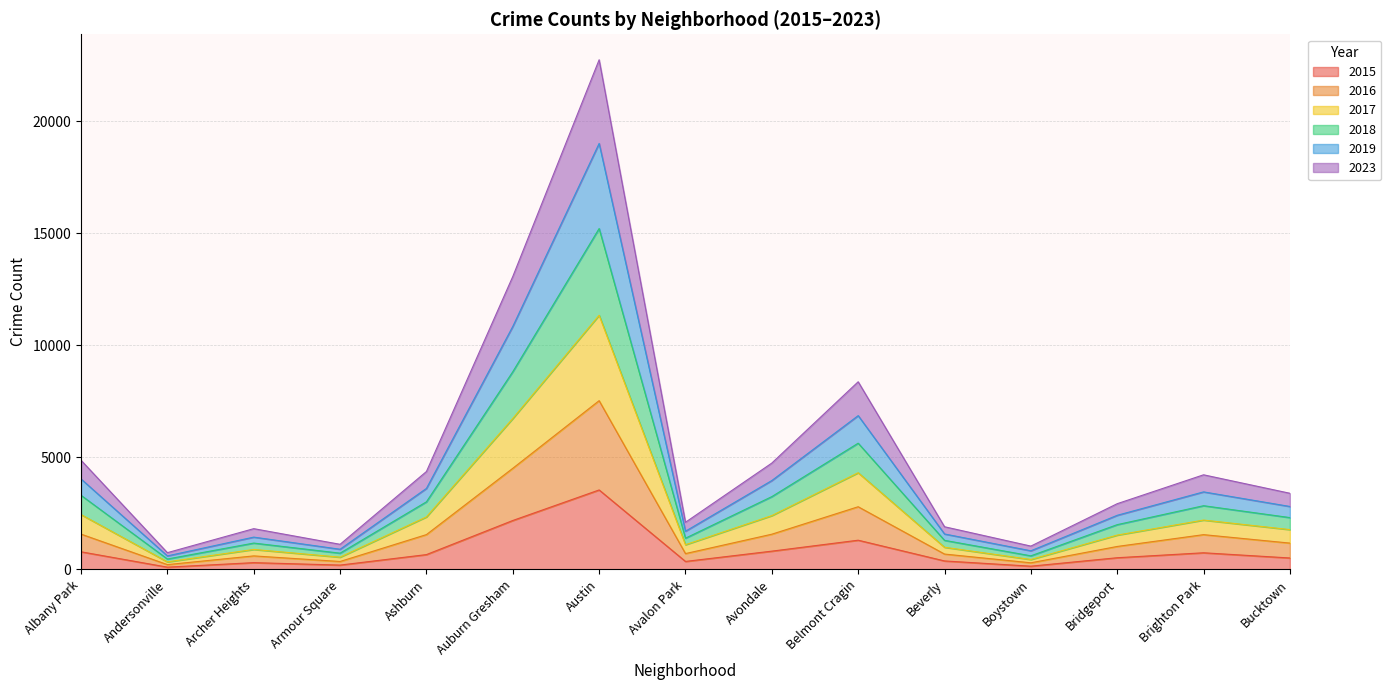

True or false: 2023 and 2018 intersect in this chart.

False